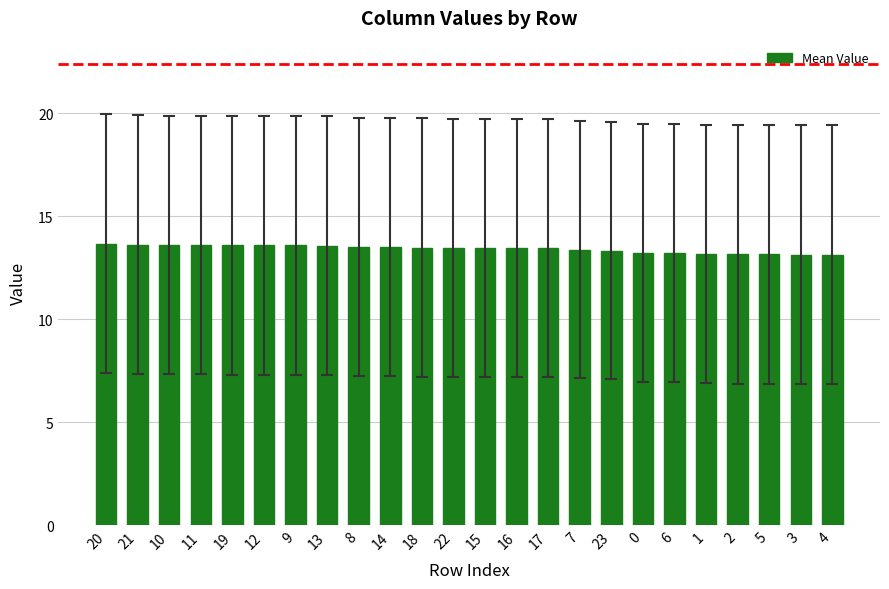

How many series are shown in this chart?

1